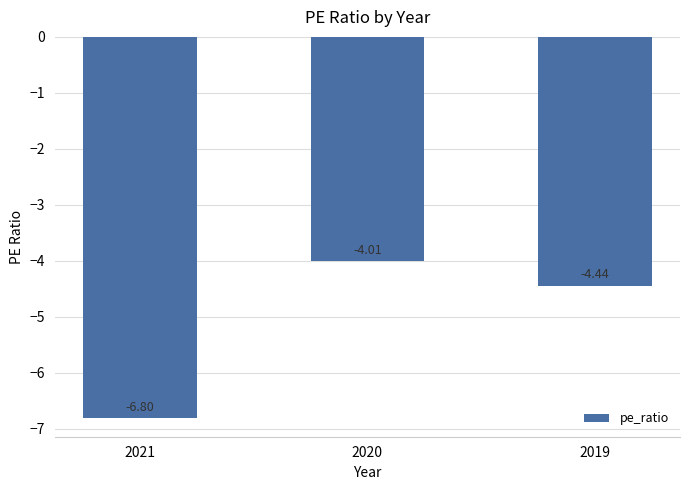

True or false: the data shows -5.3 at 2020.

False